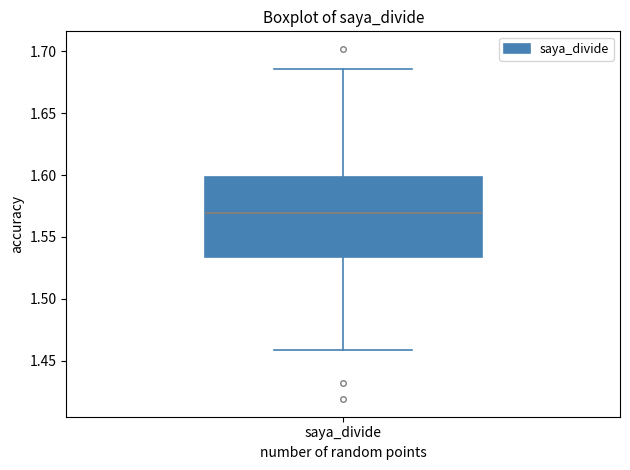

Where does the lower whisker of the box for saya_divide end on the y-axis? The values are not printed on the chart, so give them approximately, as read against the axis.

1.460